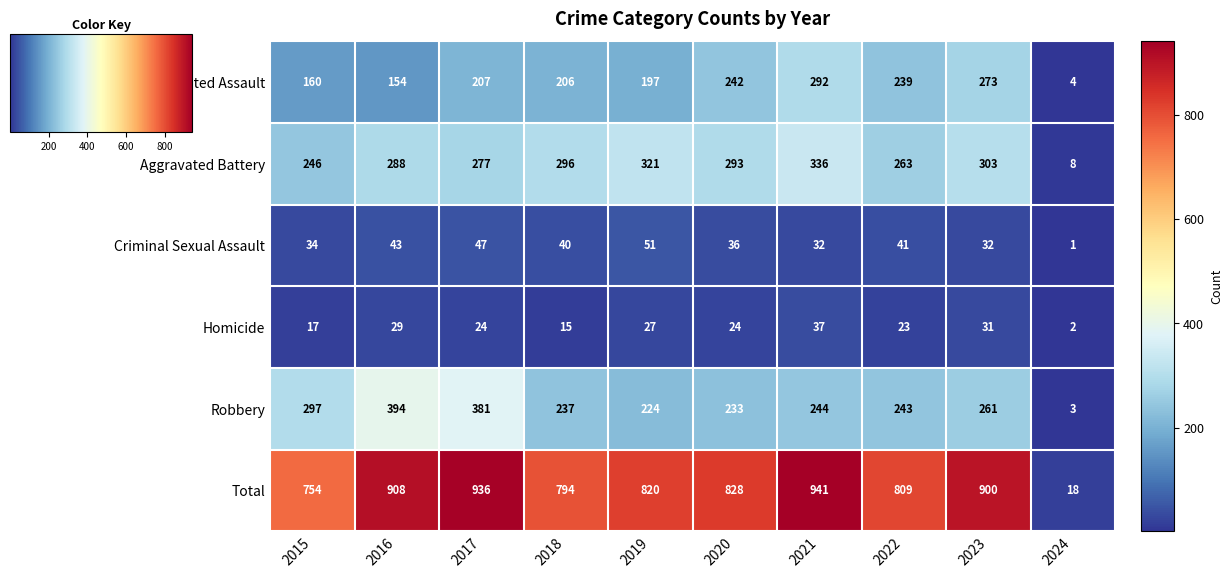

Read the Robbery value at 2023, to the nearest 50.

250